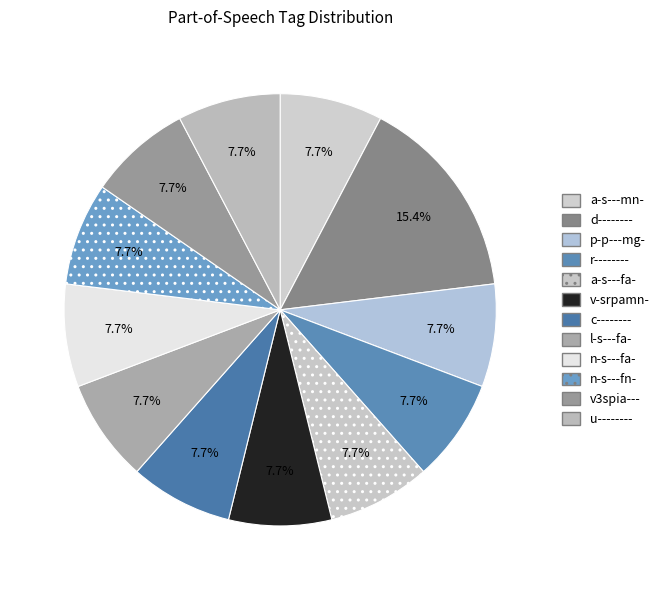

How many slices are in this pie chart?

12